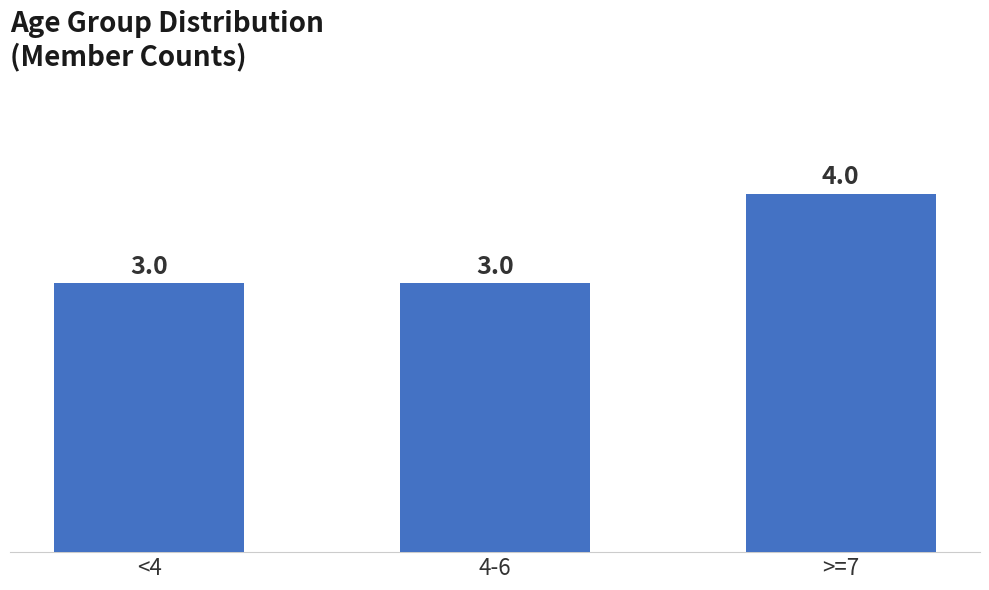

What is the approximate value at <4?

3